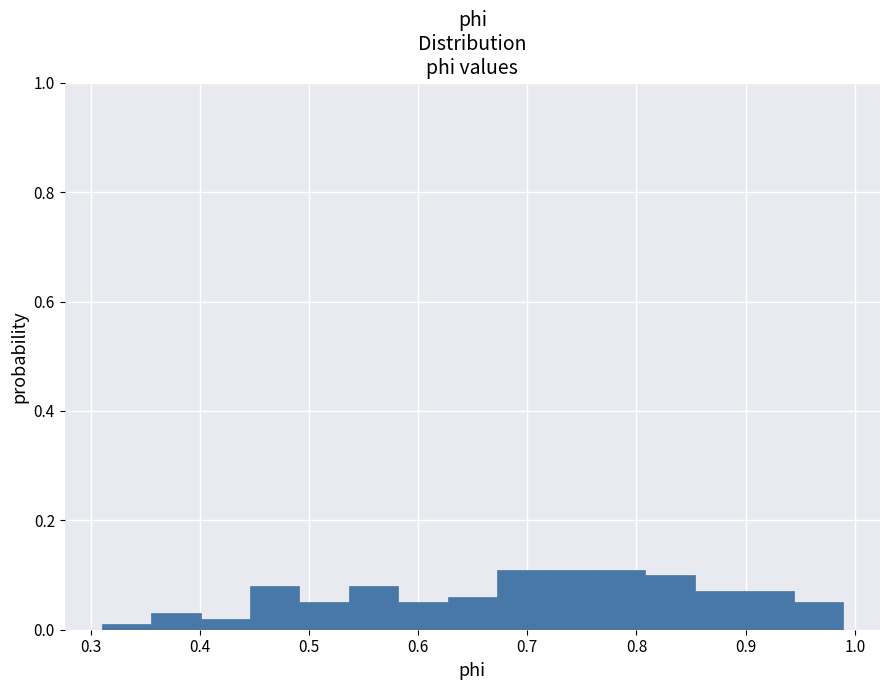

Reading left to right, transcribe this chart: for each bar, give the range it covers on the x-axis and its height. Neither the bar edges nor the heights are printed on the chart, so give them approximately, as read against the axes.

0.31 to 0.36: under 0.02
0.36 to 0.40: 0.04
0.40 to 0.45: 0.02
0.45 to 0.49: 0.08
0.49 to 0.54: 0.06
0.54 to 0.58: 0.08
0.58 to 0.63: 0.06
0.63 to 0.67: 0.06
0.67 to 0.72: 0.12
0.72 to 0.76: 0.12
0.76 to 0.81: 0.12
0.81 to 0.85: 0.10
0.85 to 0.90: 0.08
0.90 to 0.94: 0.08
0.94 to 0.99: 0.06